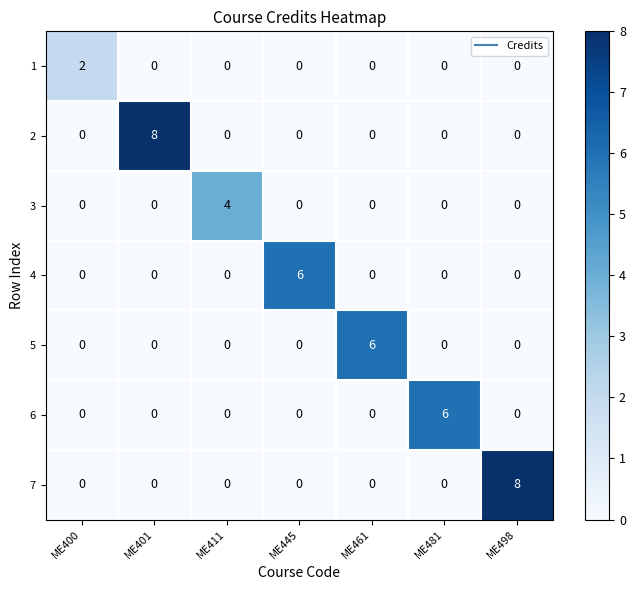

What is the total value across all series at ME411?

4